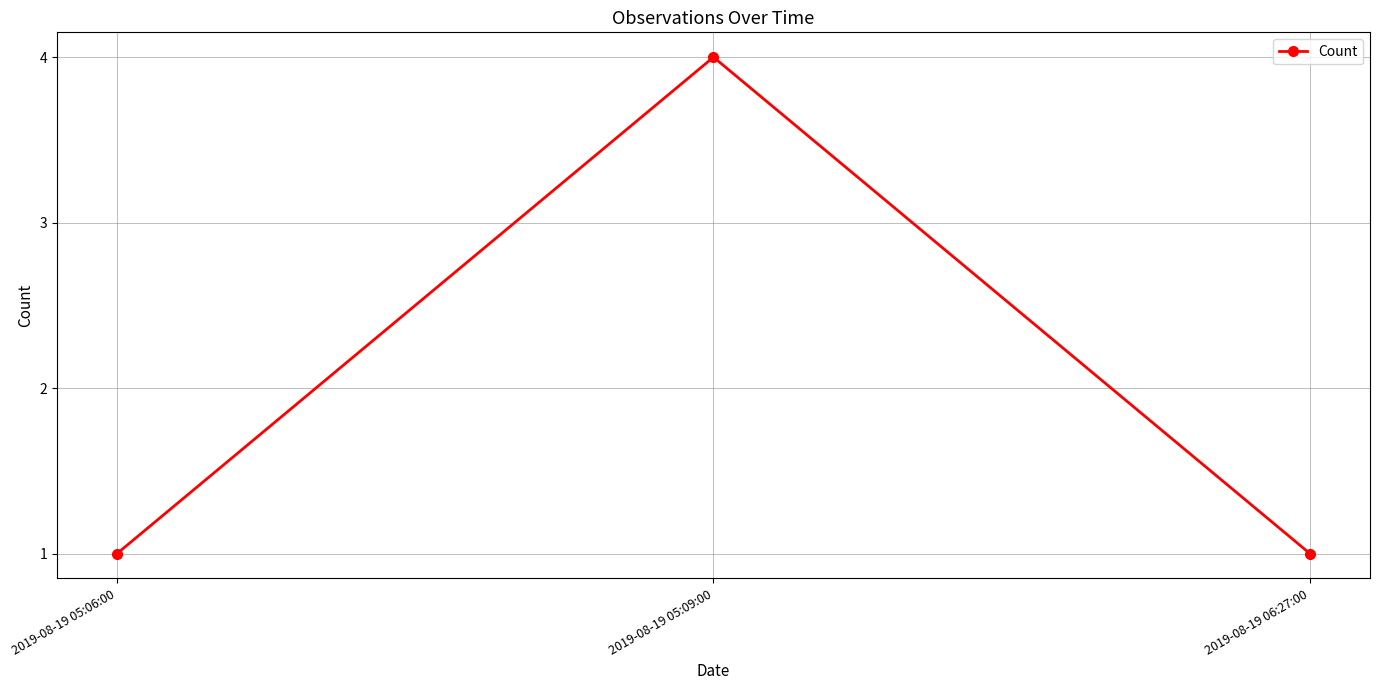

The value at 2019-08-19 05:06:00 is 0. True or false?

False